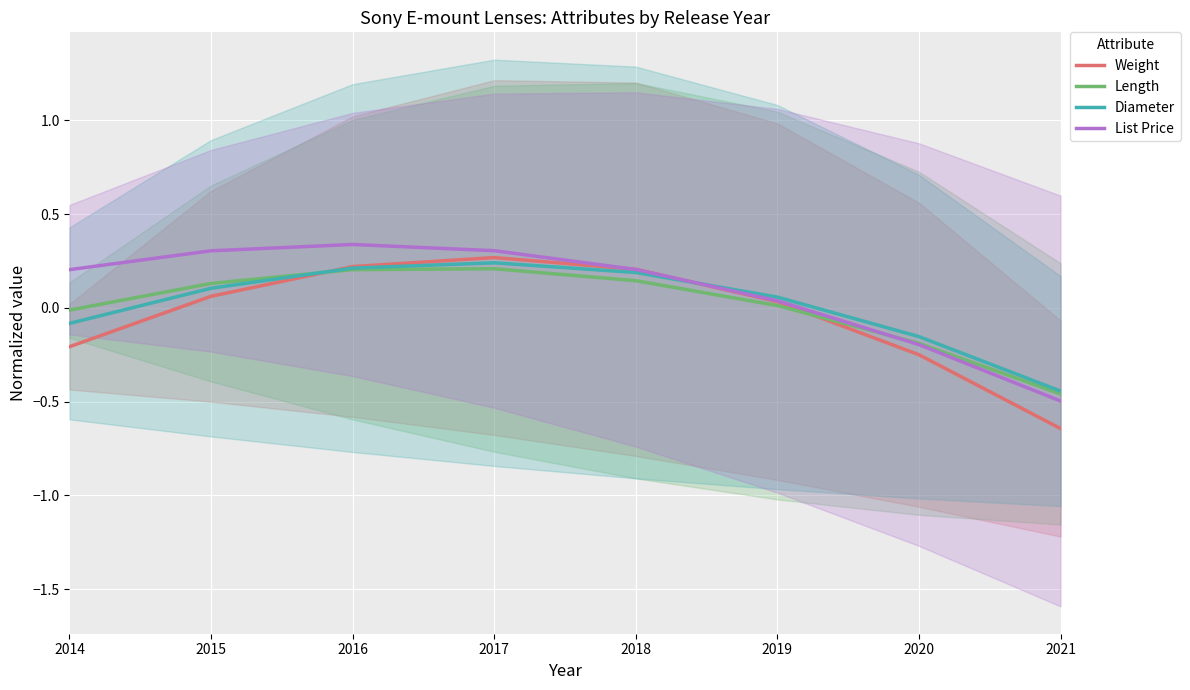

Is this an area chart (filled region under the line)?

No